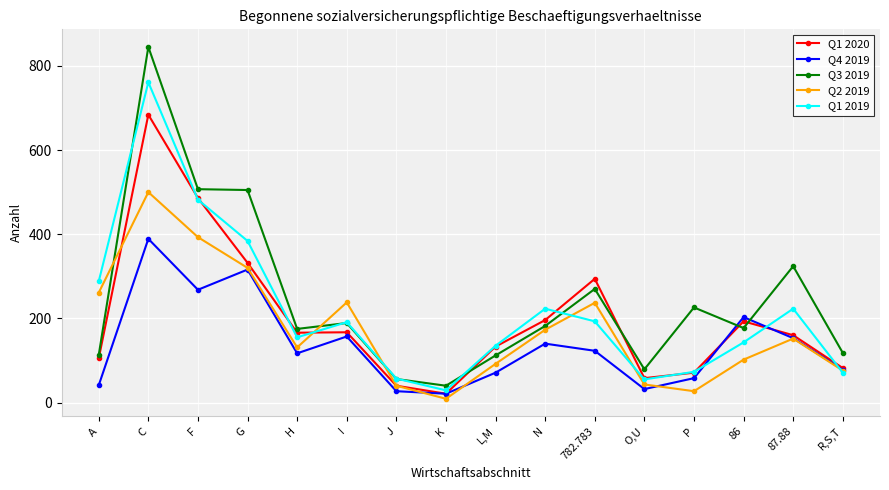

In Q3 2019, how many points are higher than both neighbors (excluding endpoints)?

5